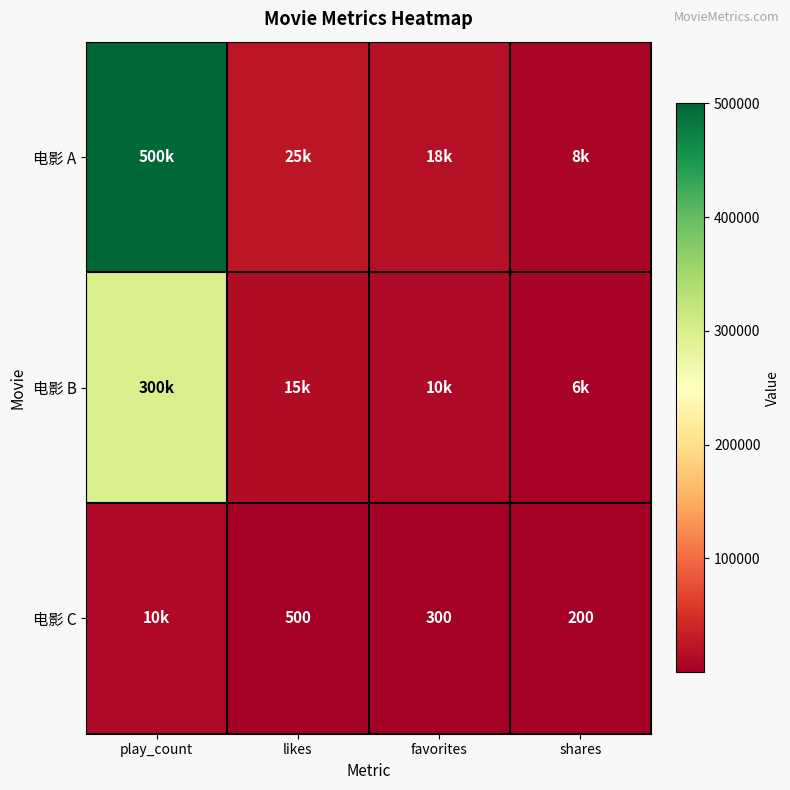

The 电影 C series shows 88 at favorites. True or false?

False